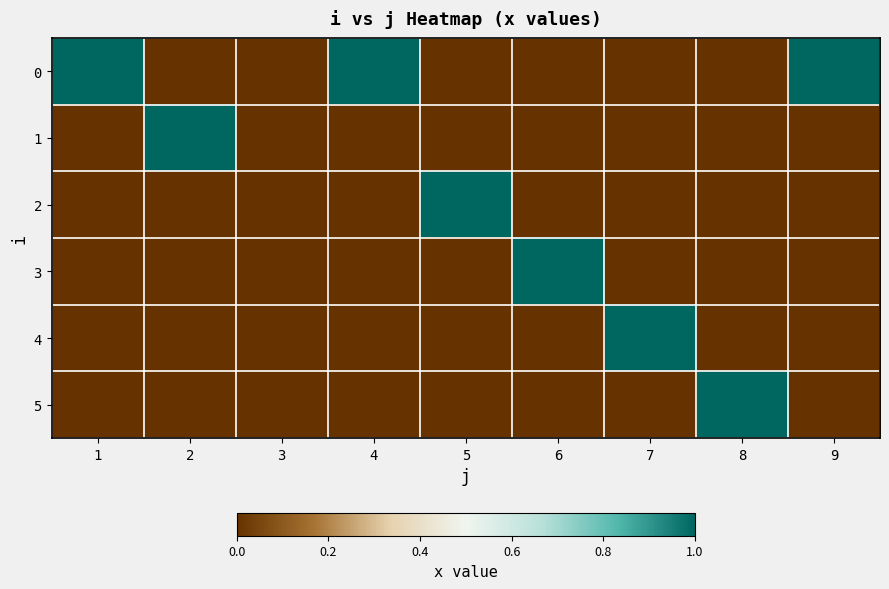

How many distinct data groups are displayed?

6